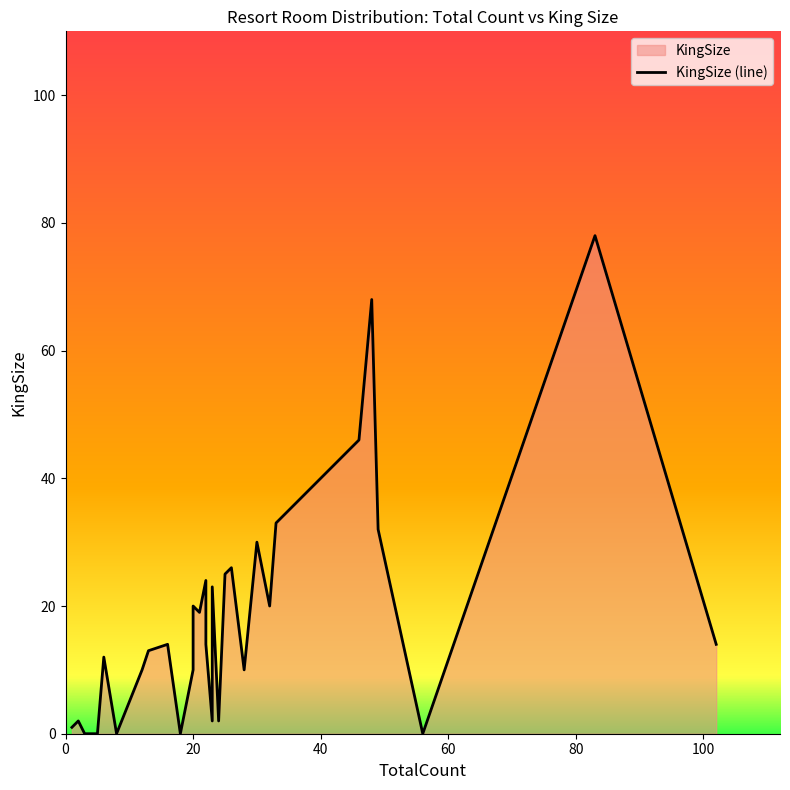

Is it true that the value at 0 is 2?

False